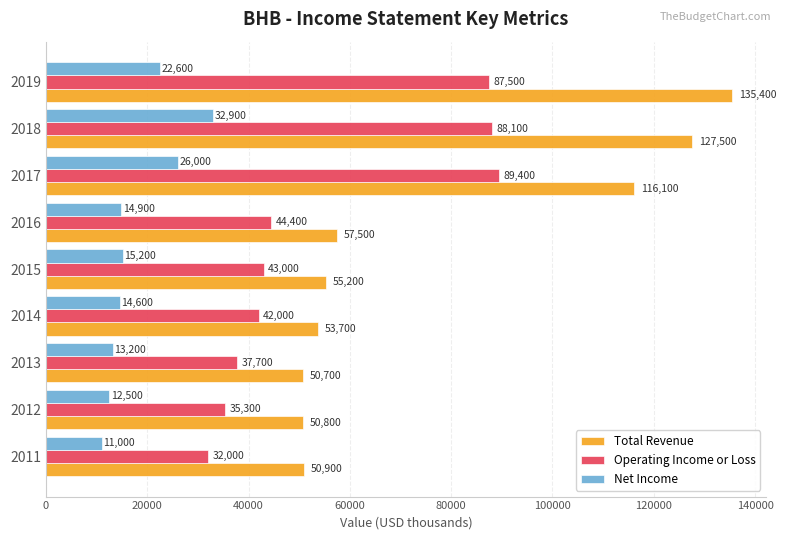

Is it true that Net Income equals 35673 at 2019?

False